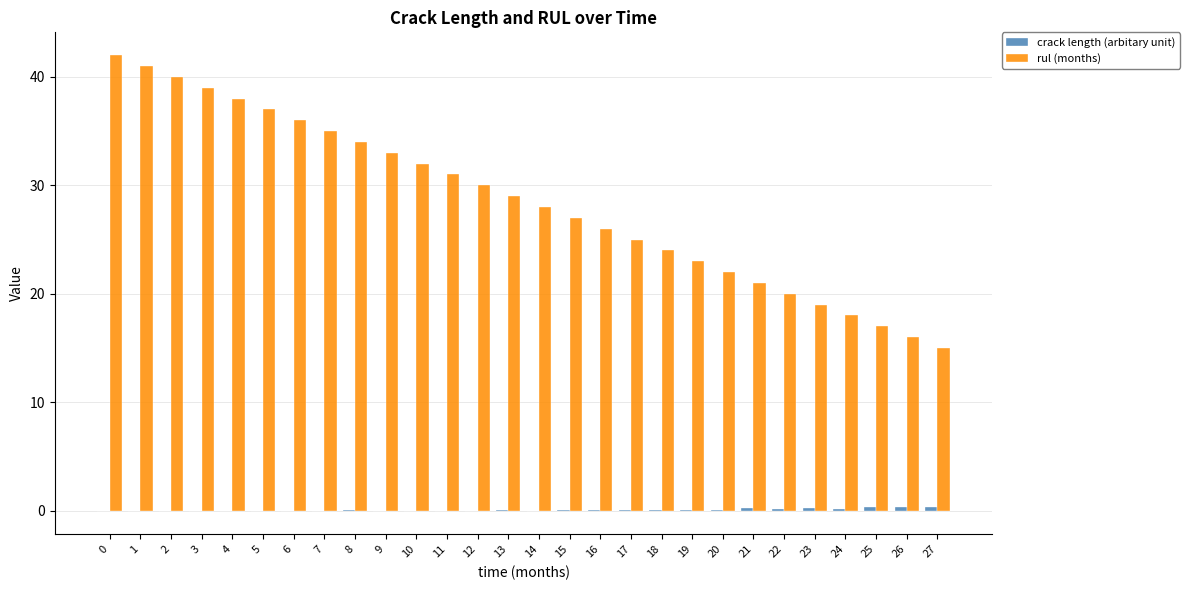

Which series has the widest spread of values?

rul (months)